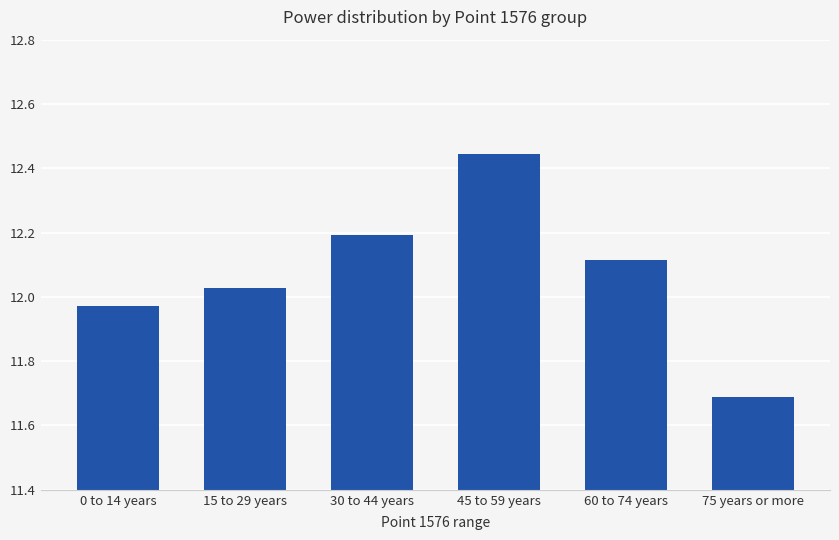

Are the bars horizontal?

No